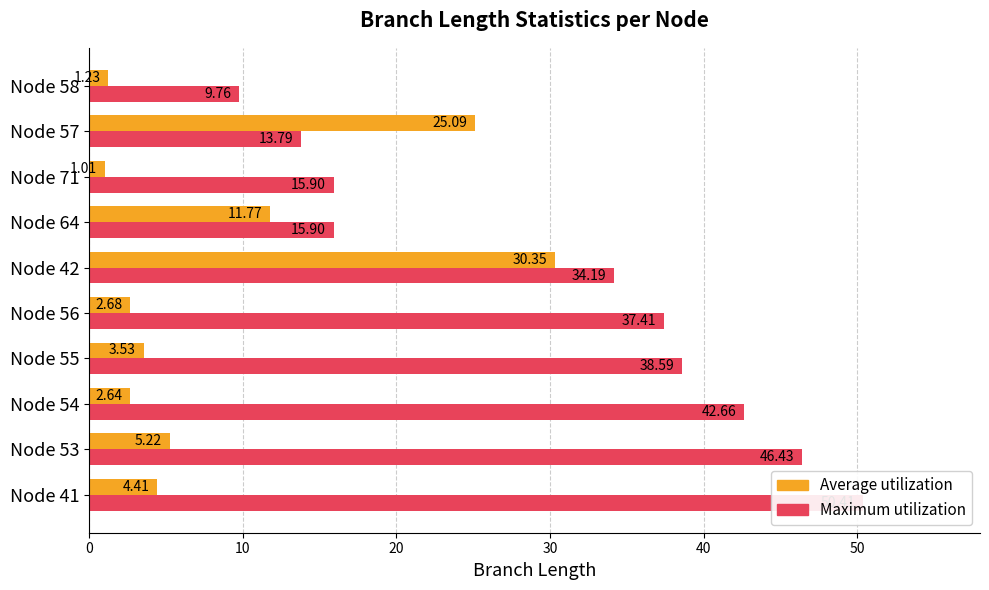

What is the difference between the highest and lowest values at Node 57?

11.3